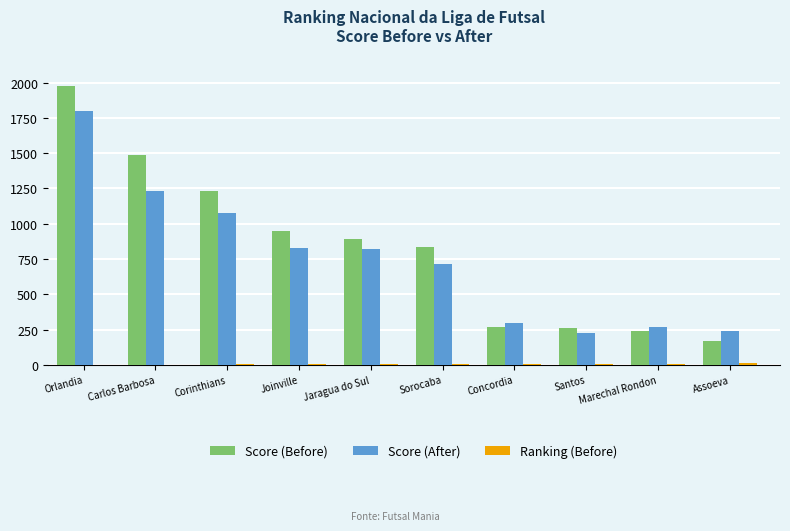

True or false: Score (After) has a value of 108 at Marechal Rondon.

False